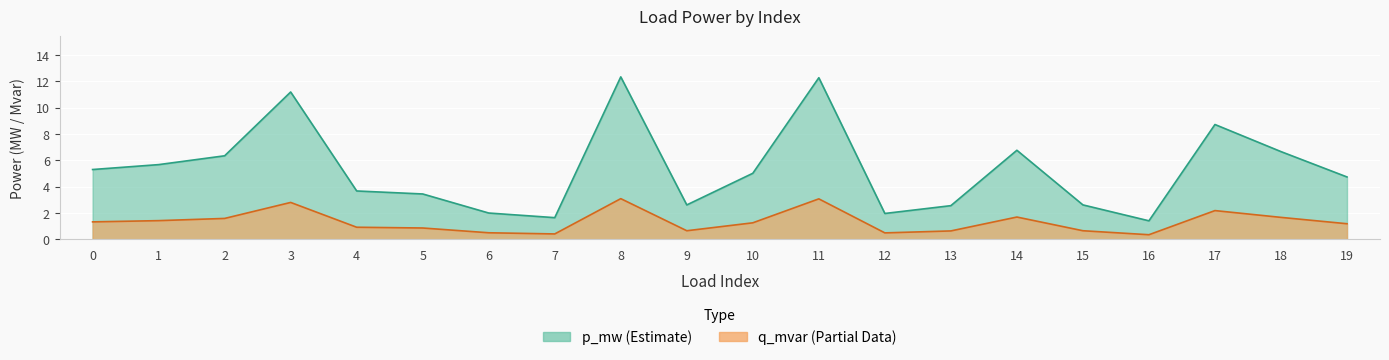

Is the value of p_mw at 18 greater than the value of q_mvar at 14?

No